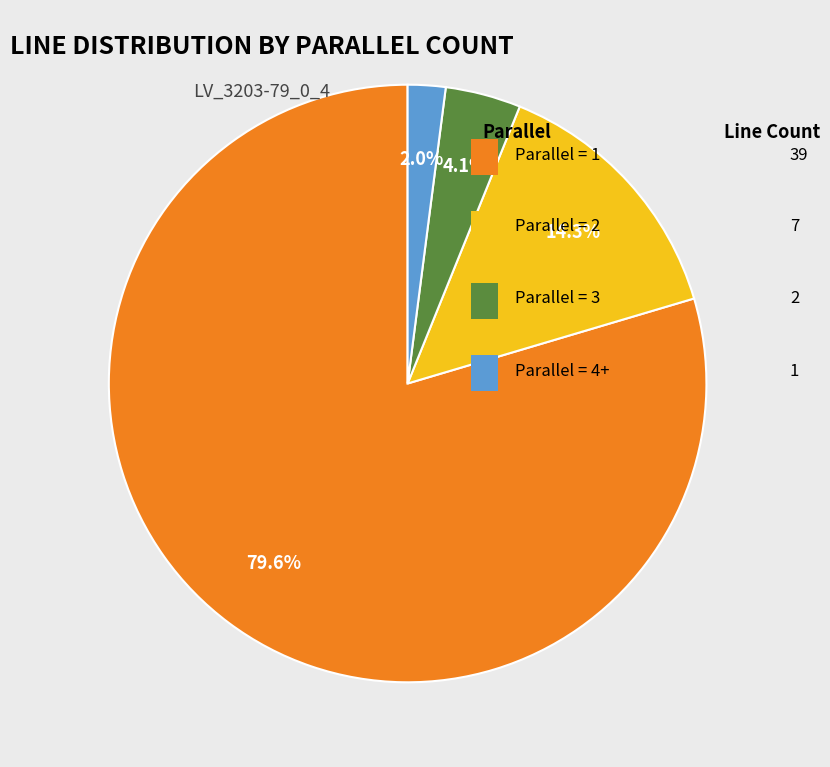

Is there a majority slice in this chart?

Yes